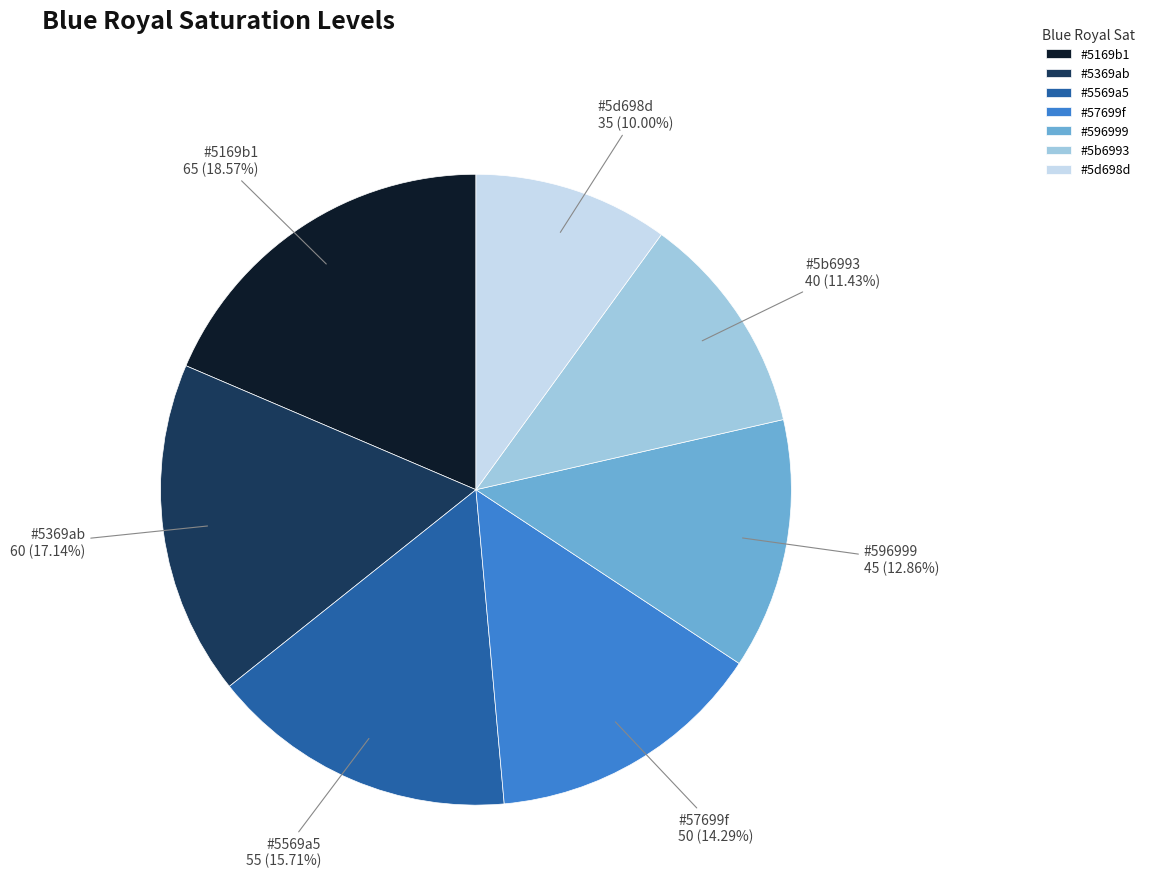

Count the number of slices in the pie.

7